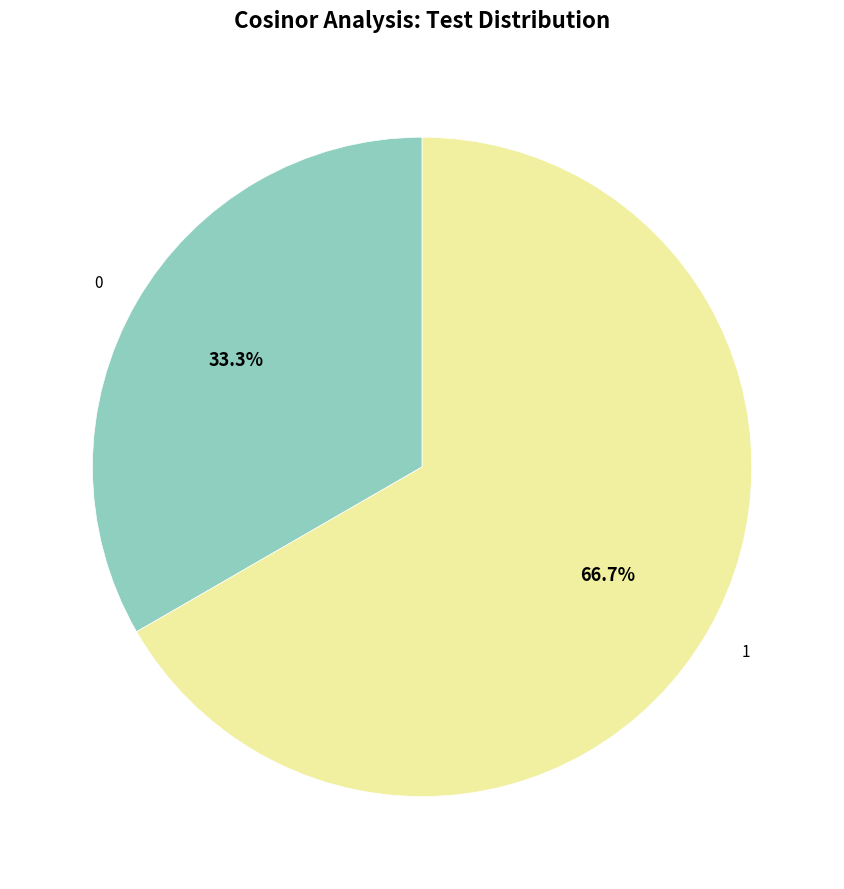

To the nearest percent, what is the difference between the largest and smallest slice percentages?

33%